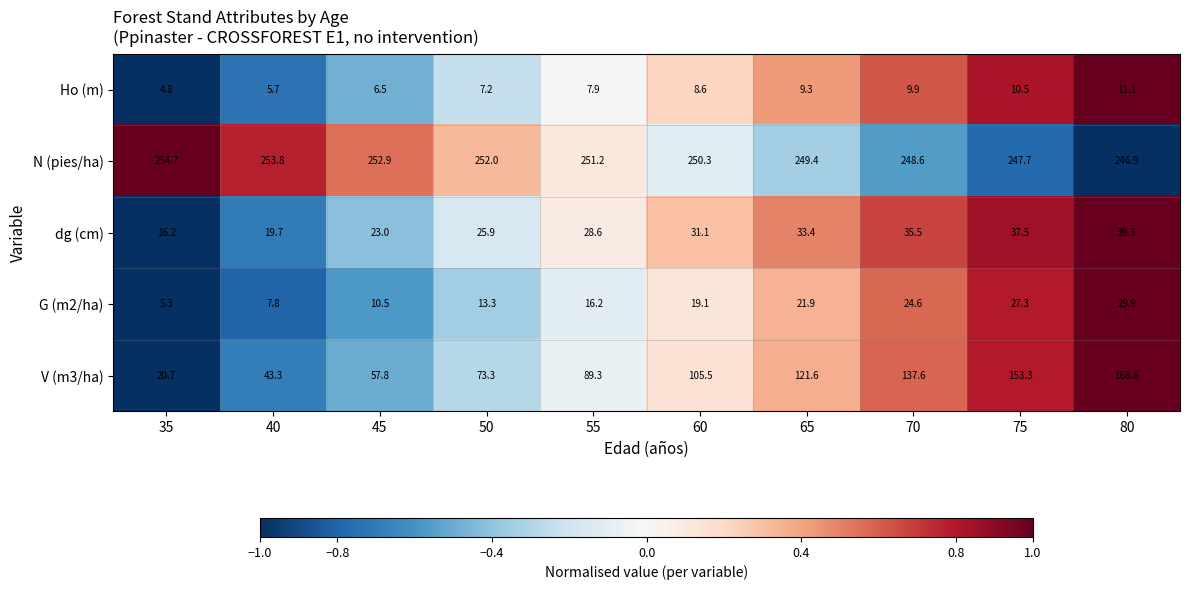

The value of V (m3/ha) at 40 is 43.3. True or false?

True